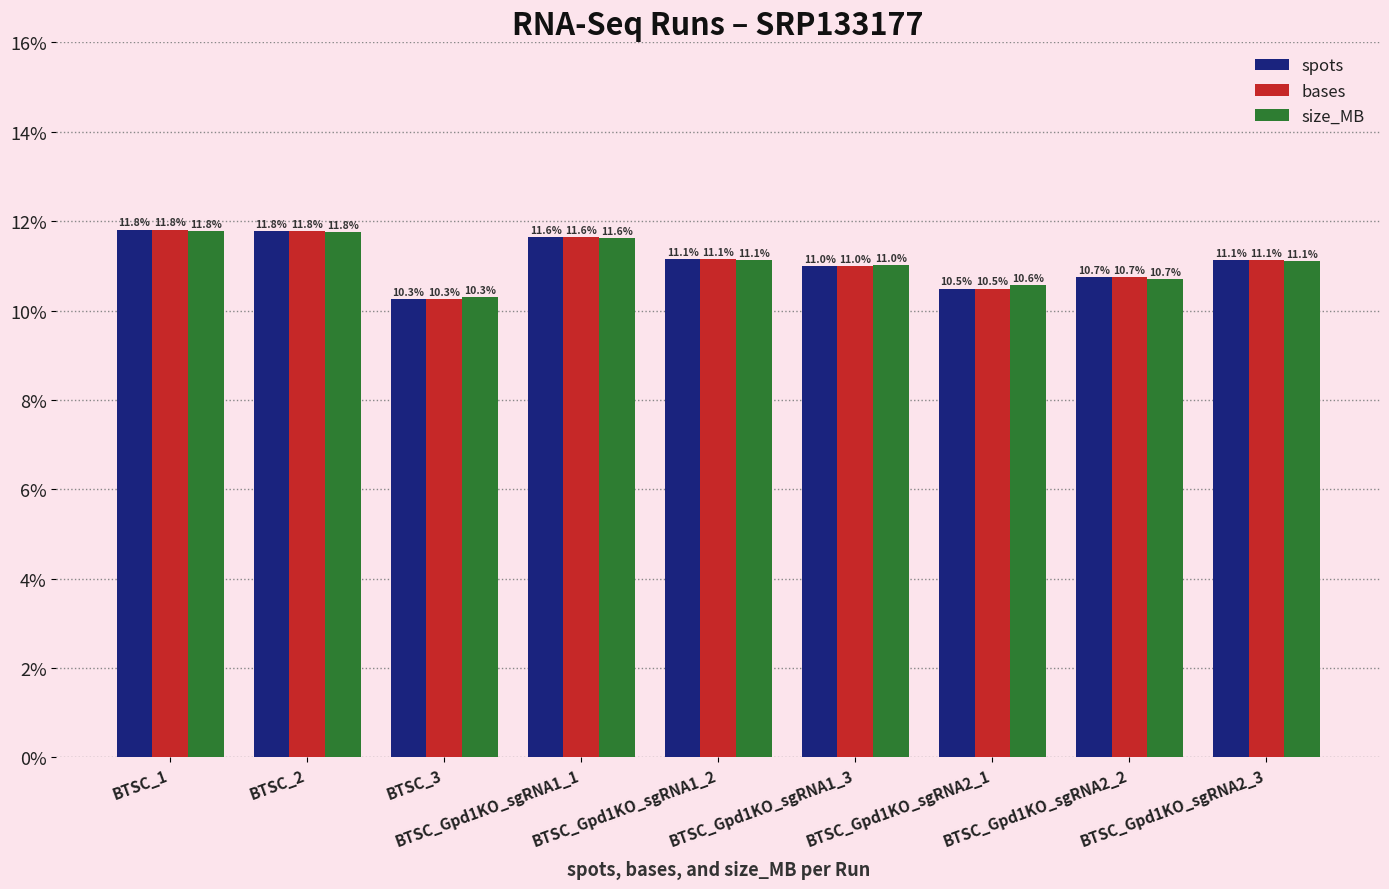

What is the difference between the maximum and second lowest values in the size_MB series?

1.2